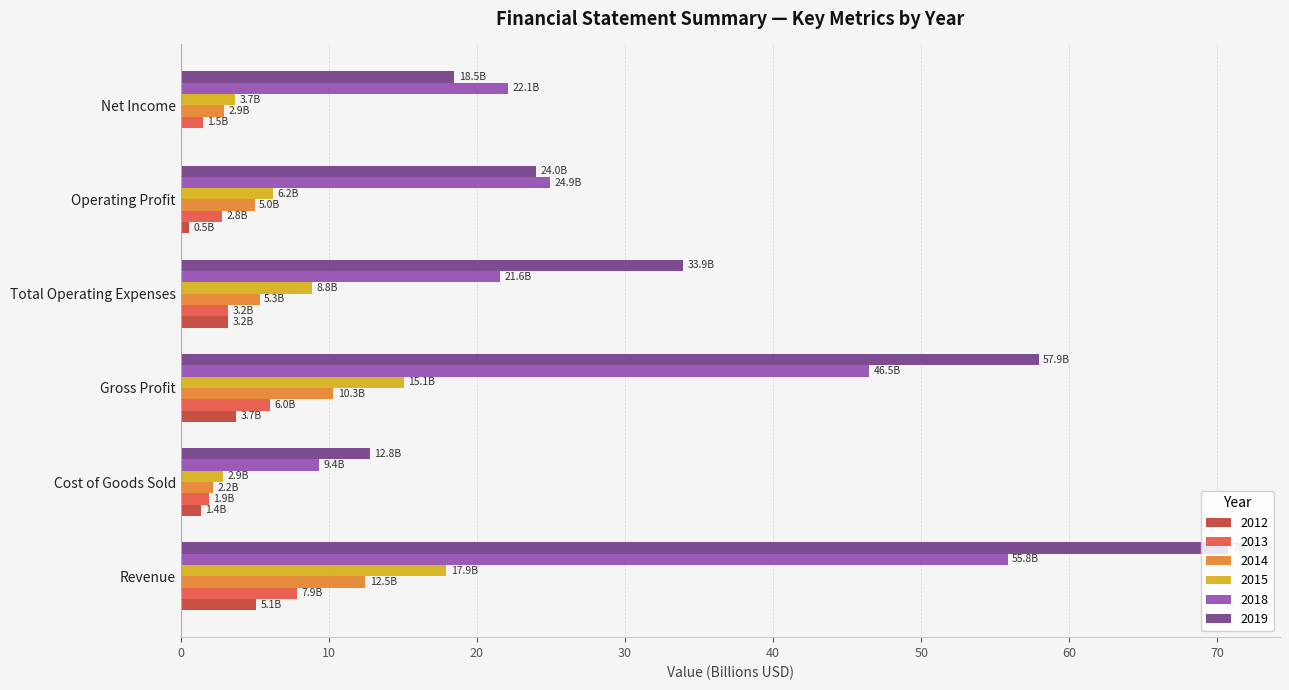

Which label corresponds to the largest value in the chart?

Revenue